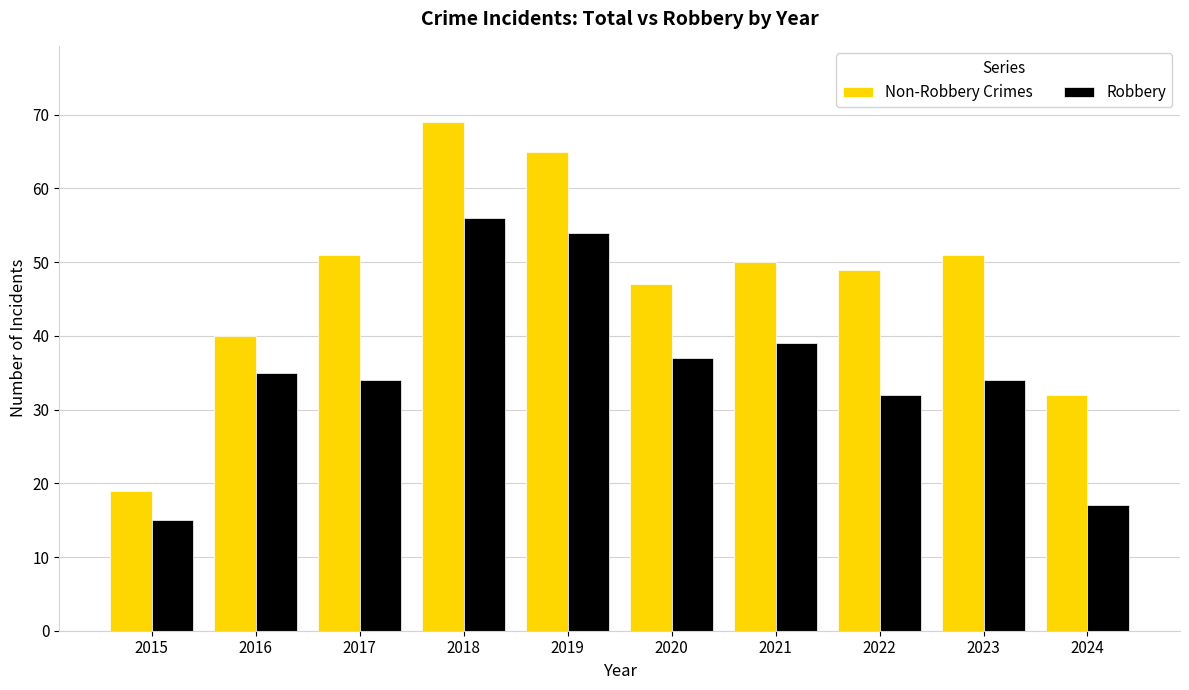

At which label does Robbery reach its minimum?

2015